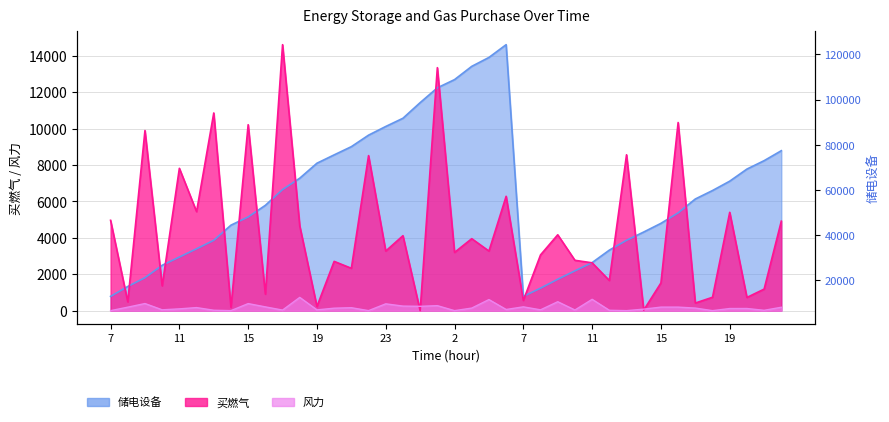

The value of 买燃气 at 20 is 724.2. True or false?

True